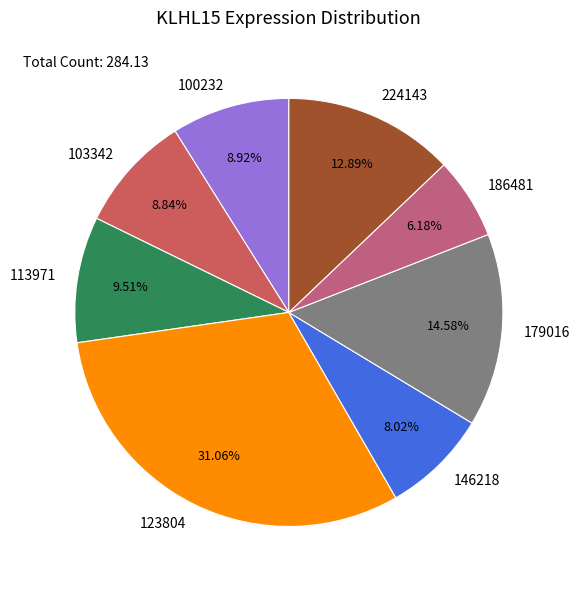

Does any single category account for the majority?

No